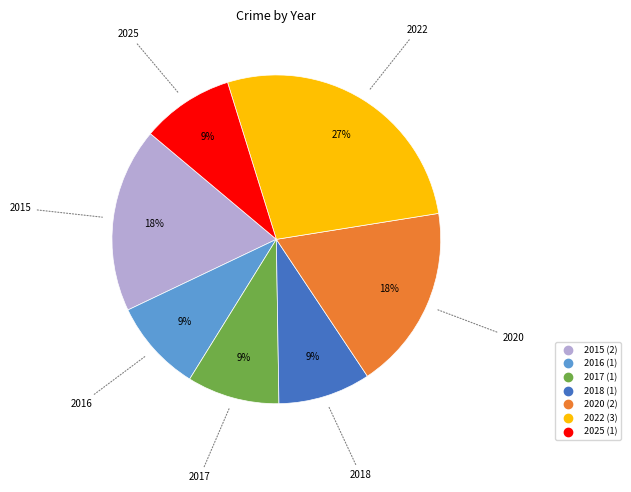

Which has a higher value, 2025 or 2015?

2015